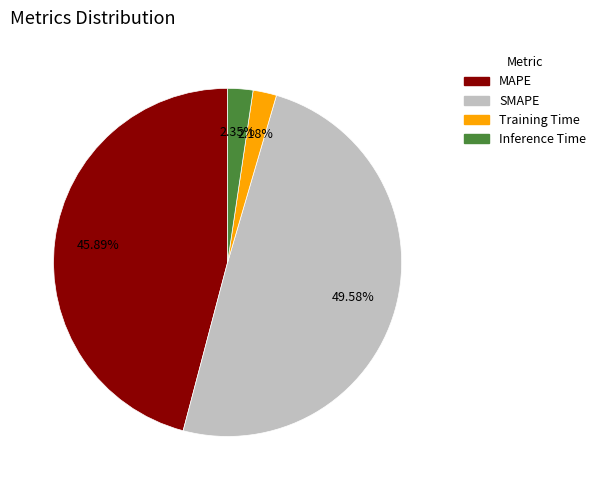

To the nearest percent, what is the difference between the Training Time and MAPE slice percentages?

44%